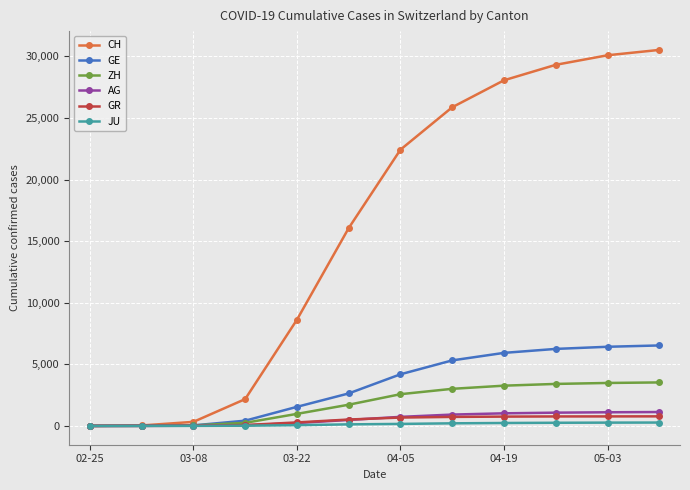

What is the maximum value for GE?

6534